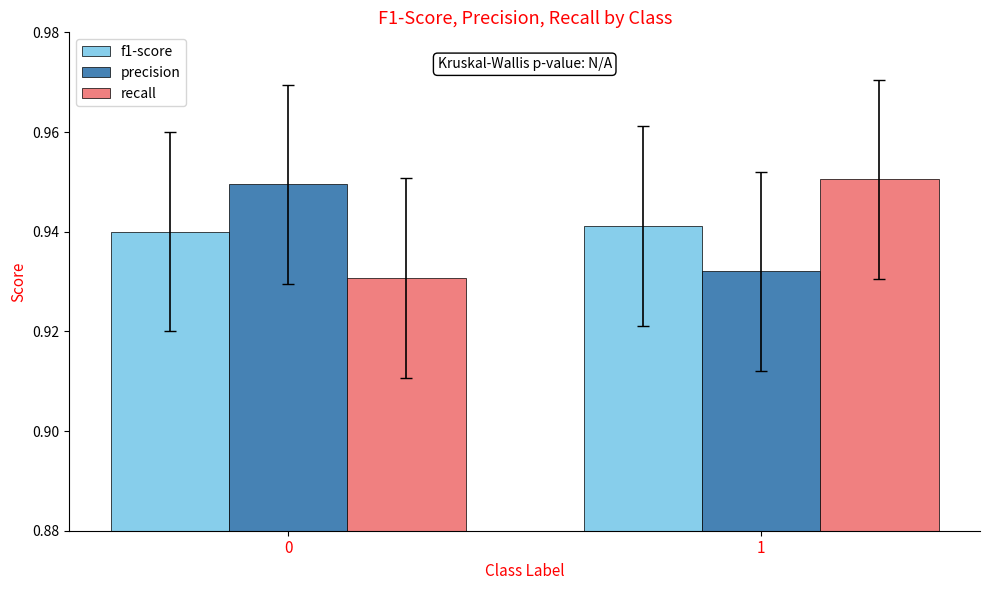

Which series has the largest range (max minus min)?

recall